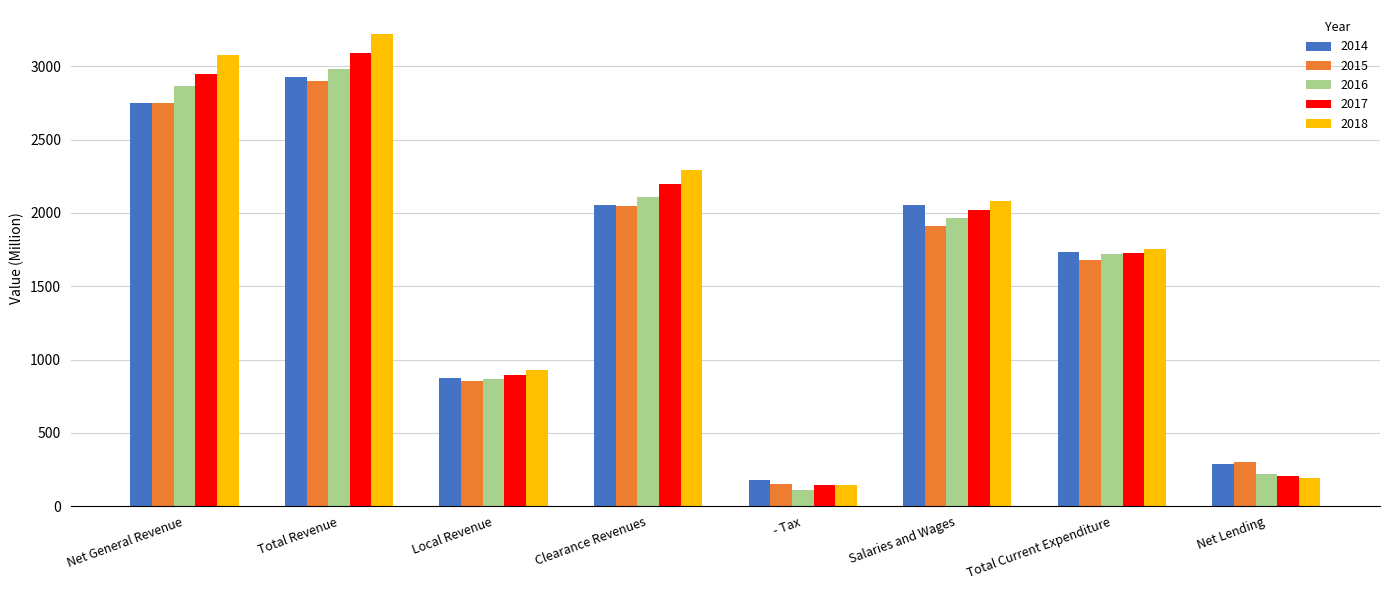

At which label does 2017 first exceed 2023?

Net General Revenue